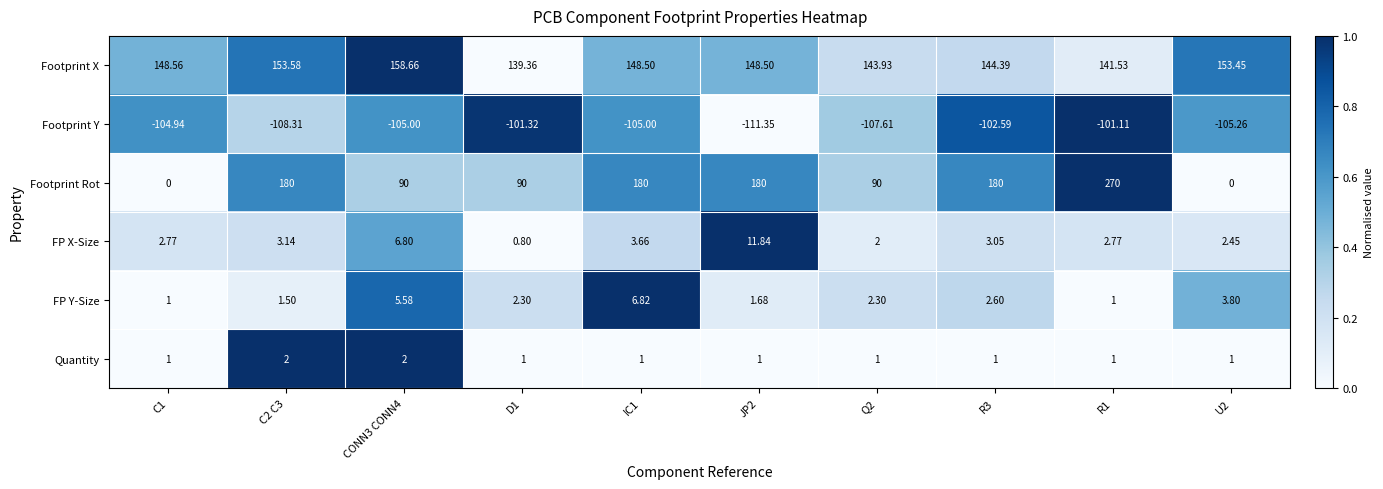

Rank the series by their maximum value, from lowest to highest.

Footprint Y, Quantity, FP Y-Size, FP X-Size, Footprint X, Footprint Rot